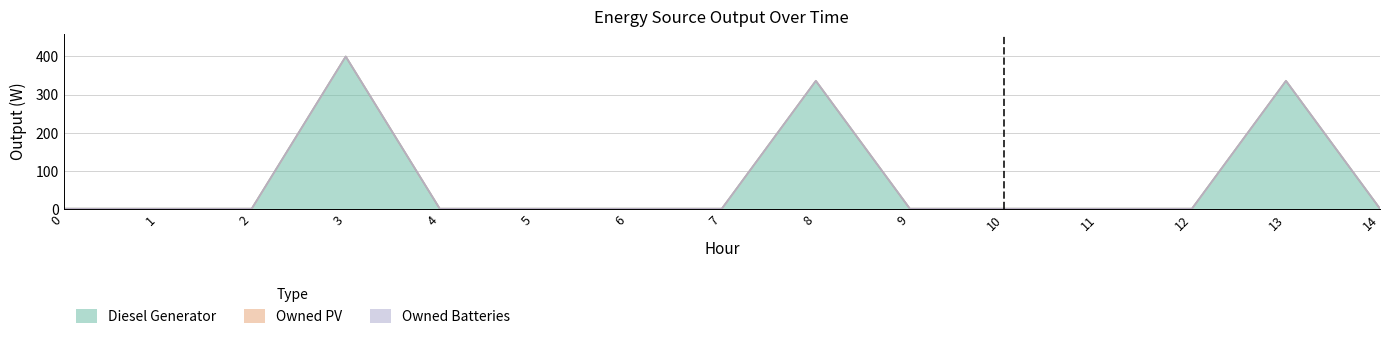

List the labels in order of Owned PV value, smallest first.

0, 1, 2, 3, 4, 5, 6, 7, 8, 9, 10, 11, 12, 13, 14